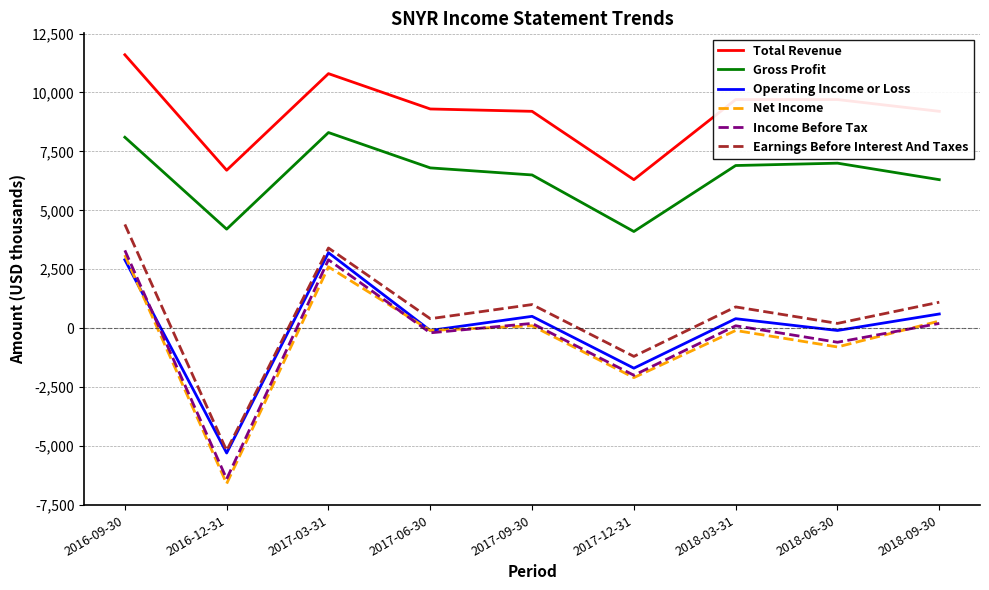

True or false: Total Revenue and Net Income cross at least once.

False